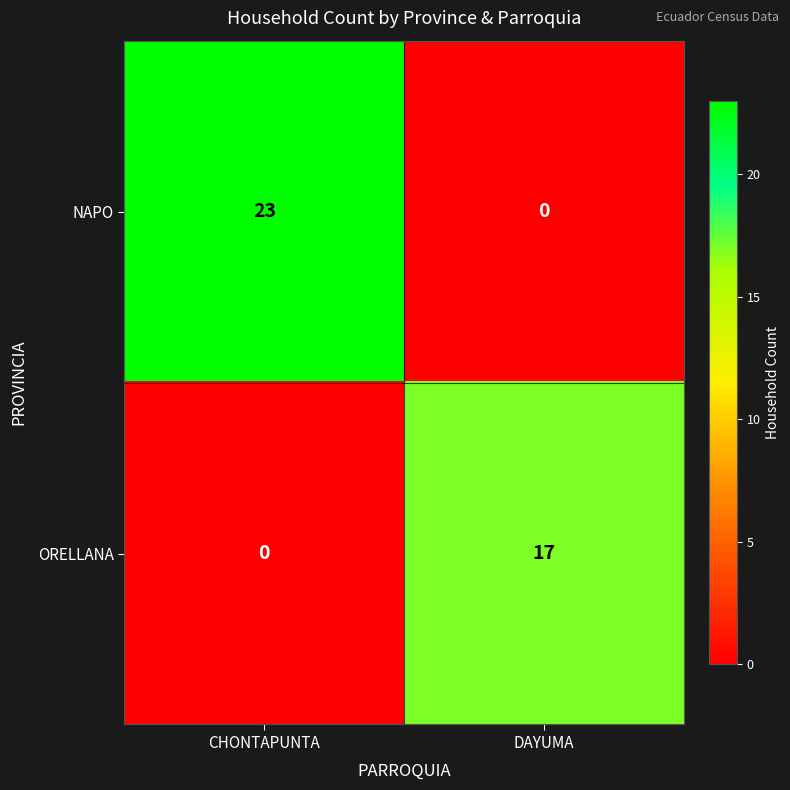

The NAPO series shows 41 at CHONTAPUNTA. True or false?

False